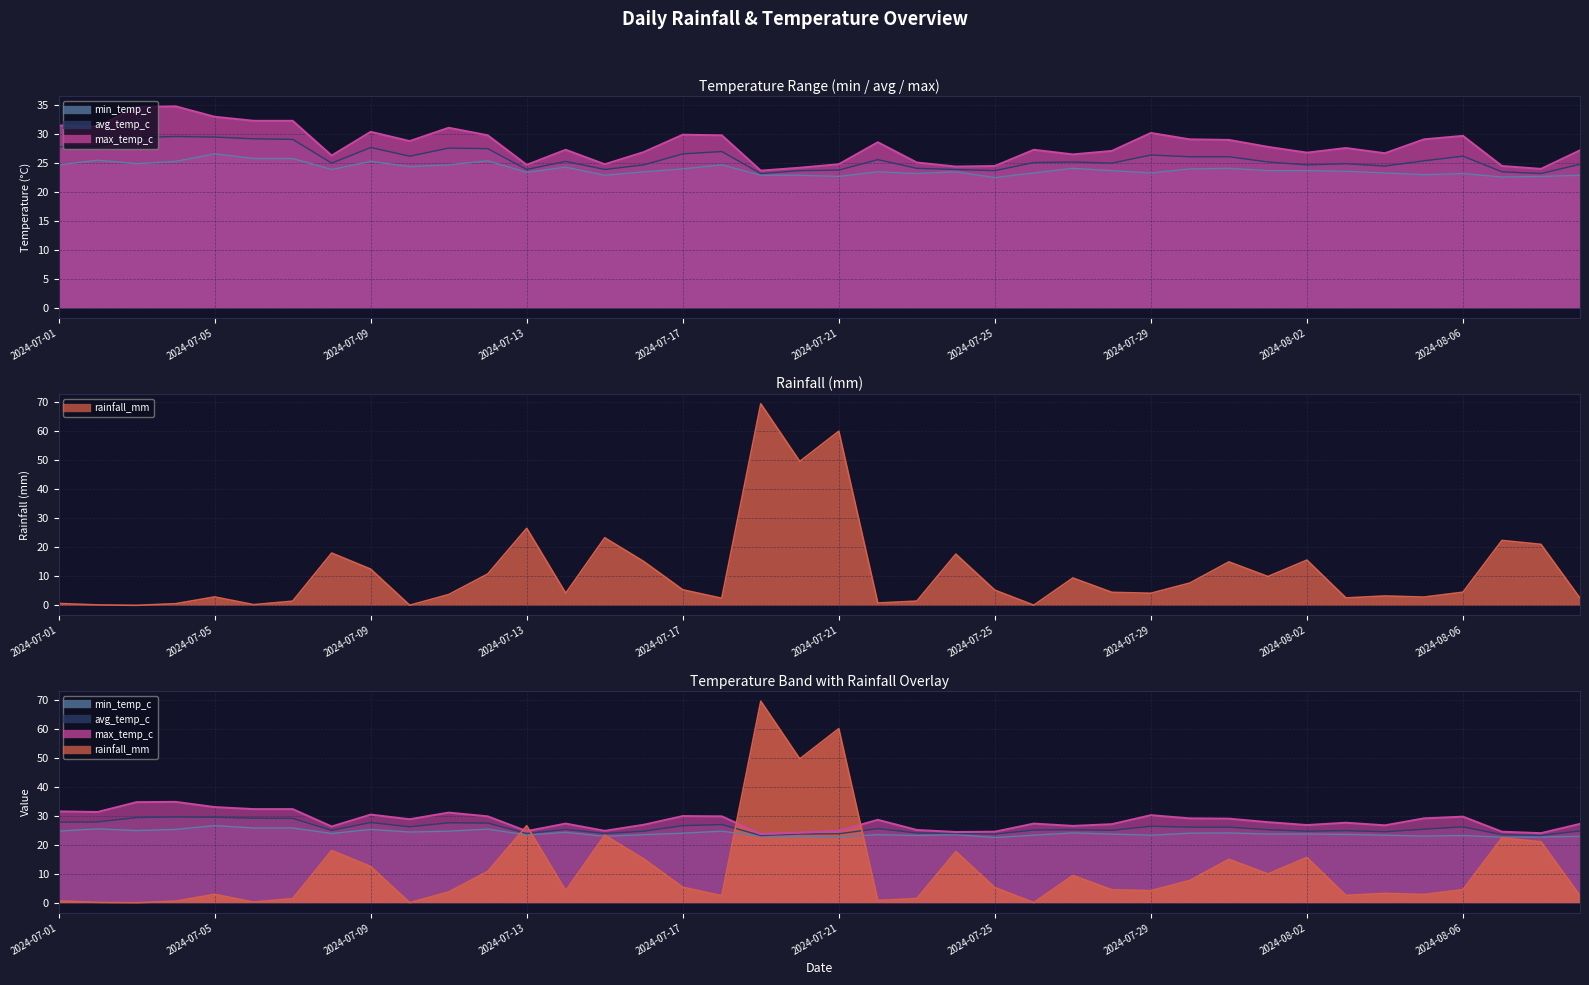

What is the label of the 36th point from the left?

2024-08-05